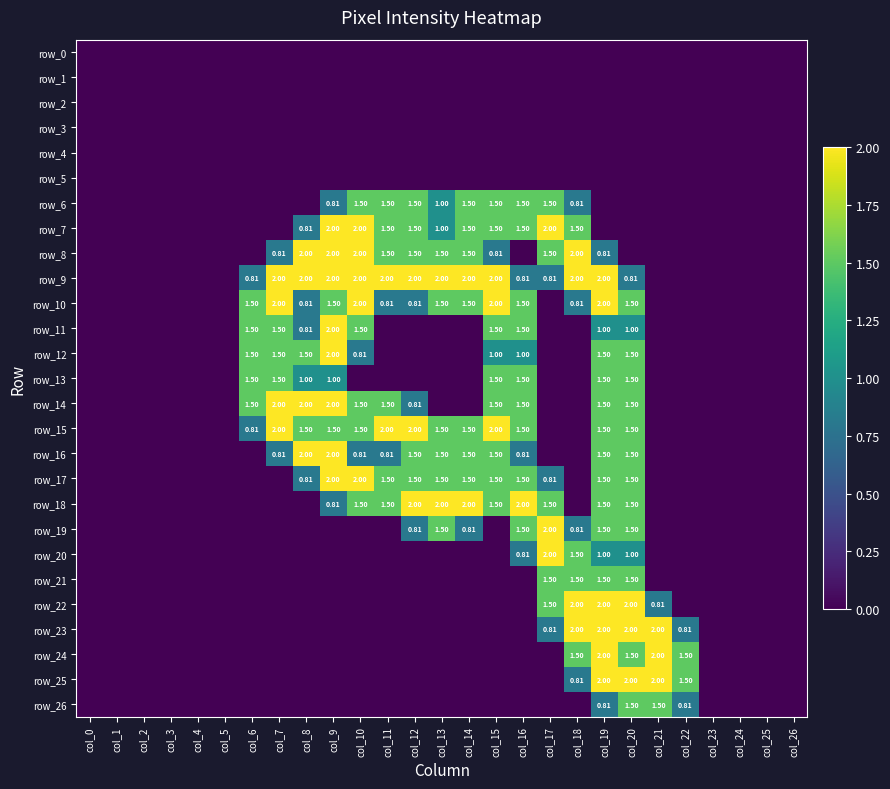

Is the value of row_14 at col_9 greater than the value of row_26 at col_14?

Yes